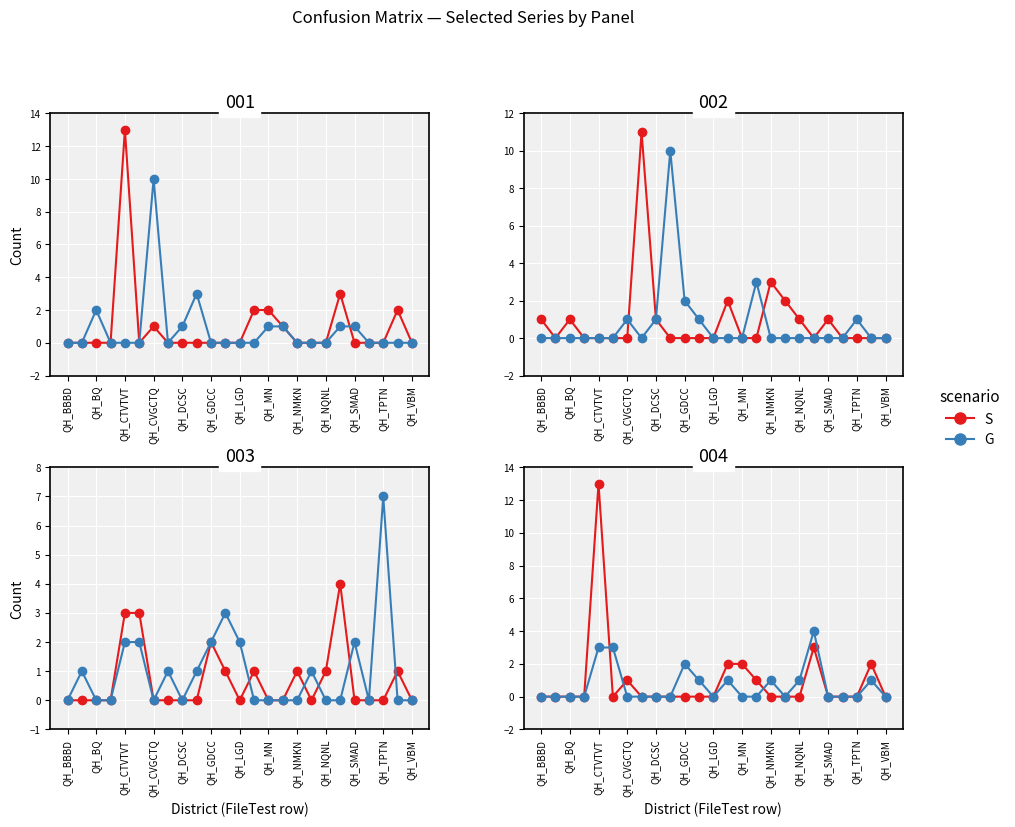

Rank the series by their average value, from lowest to highest.

G, S